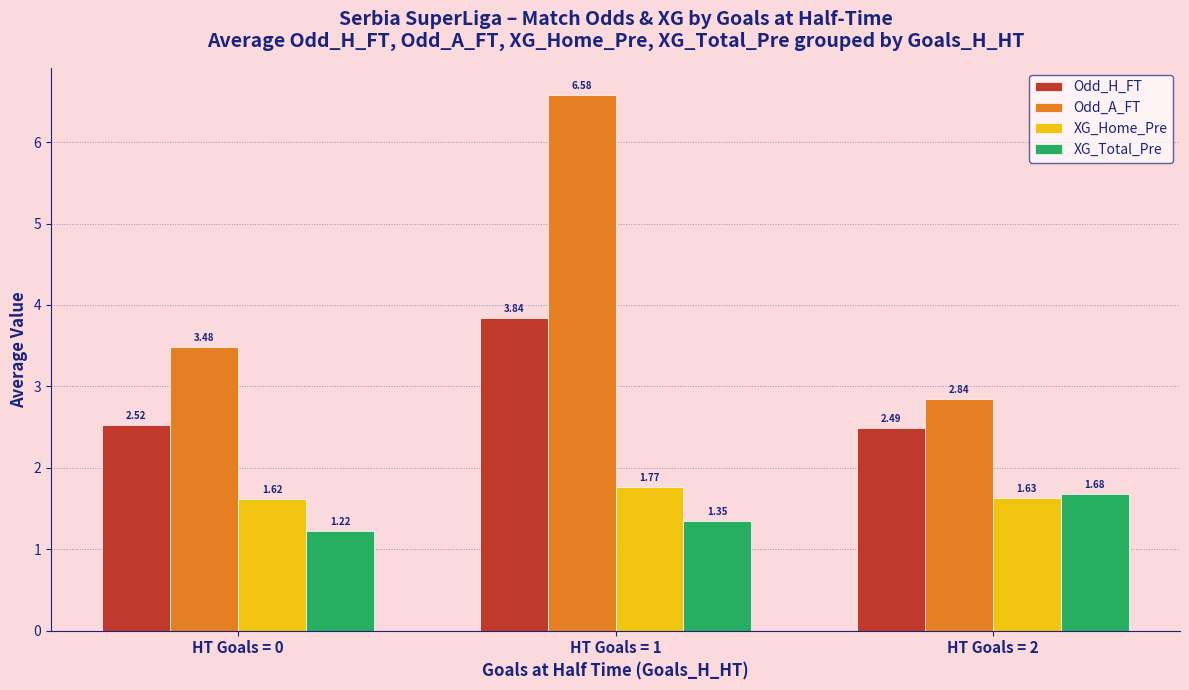

Are the bars grouped side by side (vs. stacked)?

Yes